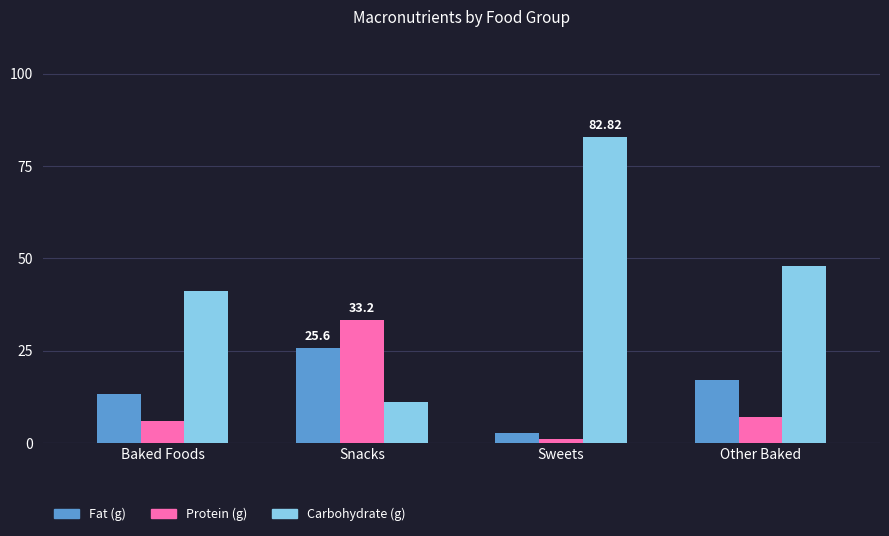

Does the chart contain any negative values?

No